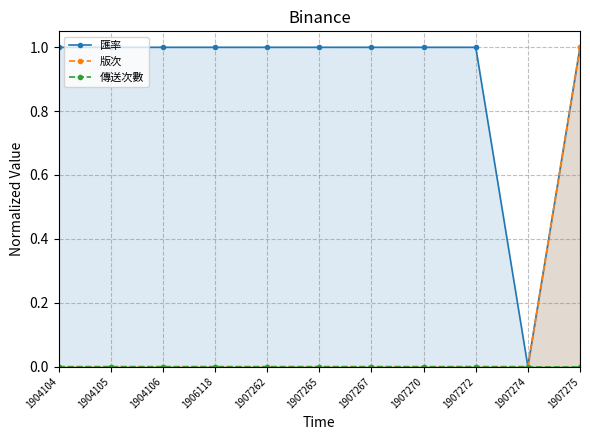

True or false: 傳送次數 and 匯率 cross at least once.

False